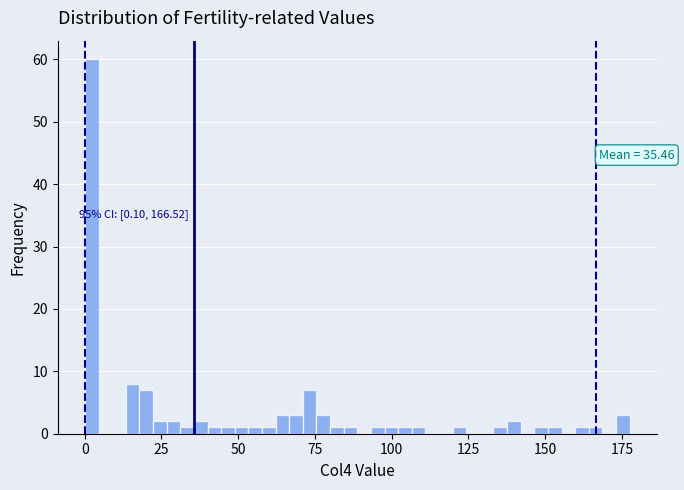

Around what value on the x-axis is the tallest bar? Give the approximate position of its centre, as read against the axis.

0